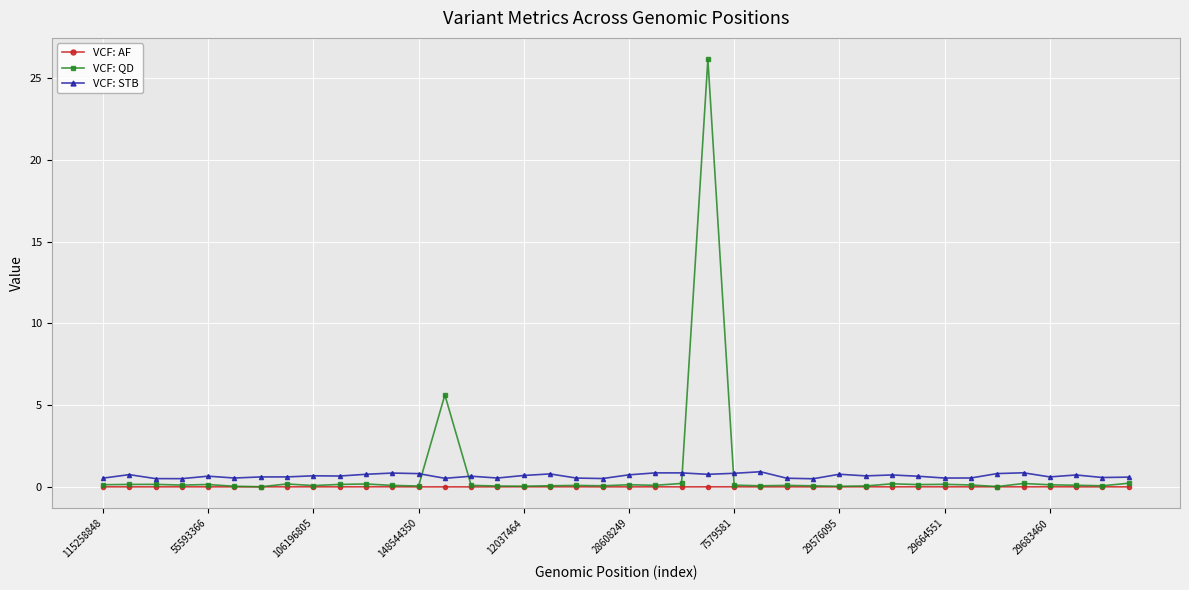

What is the maximum value shown in the chart?

26.2